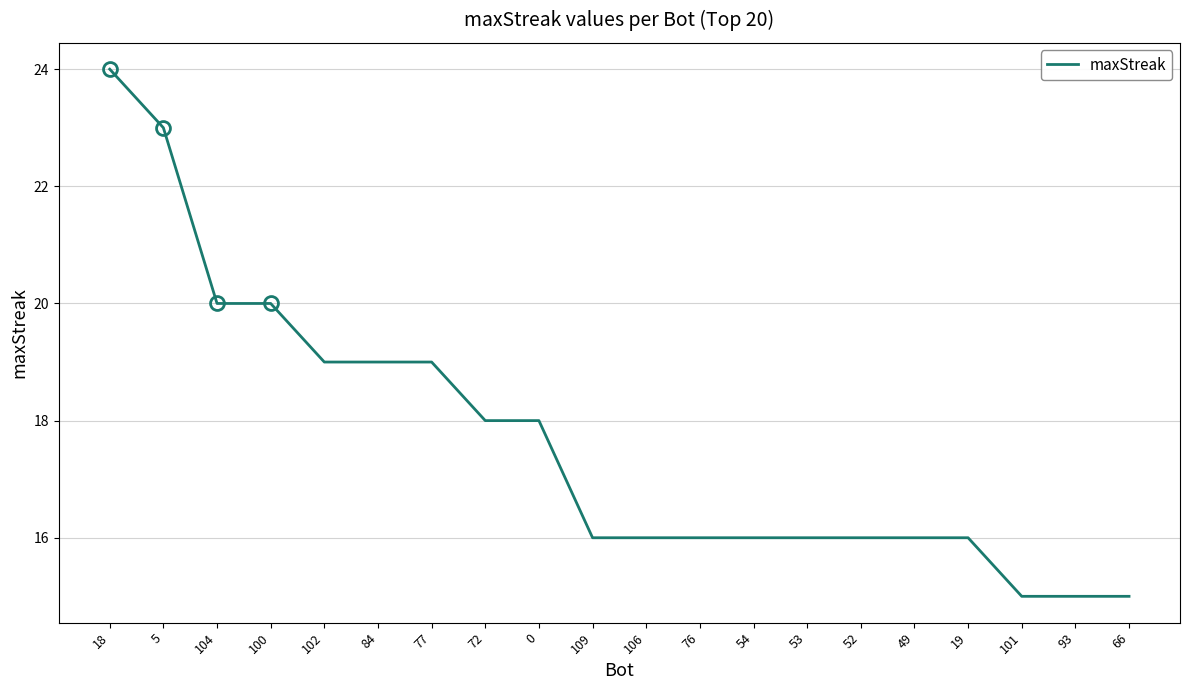

Does the chart have visible grid lines?

Yes